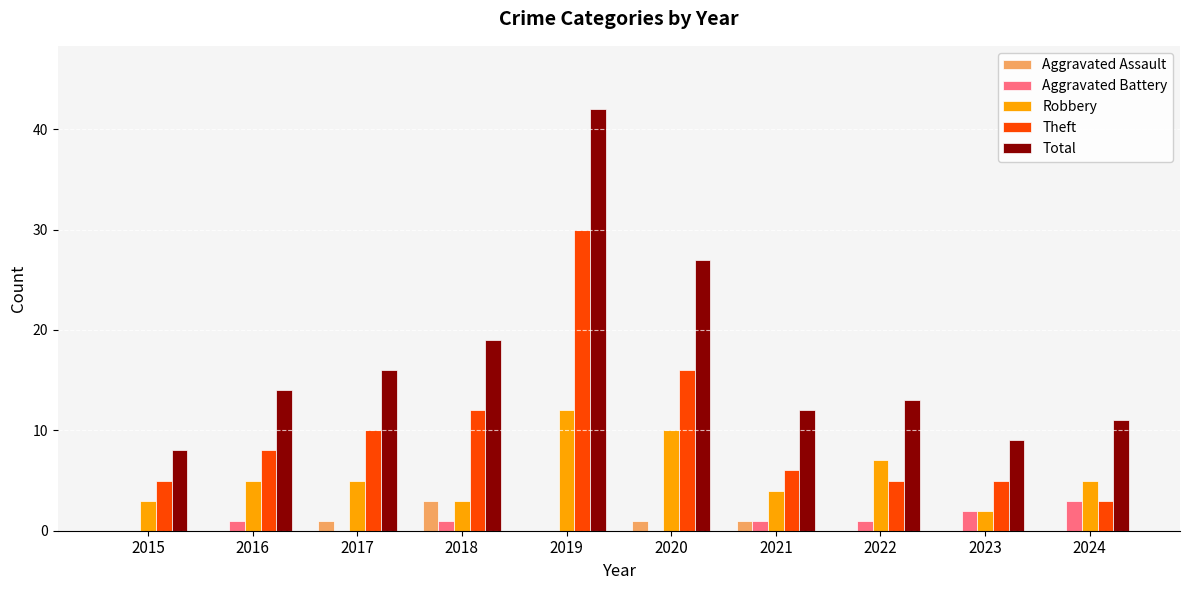

What is the difference between the Total values at 2020 and 2015?

19